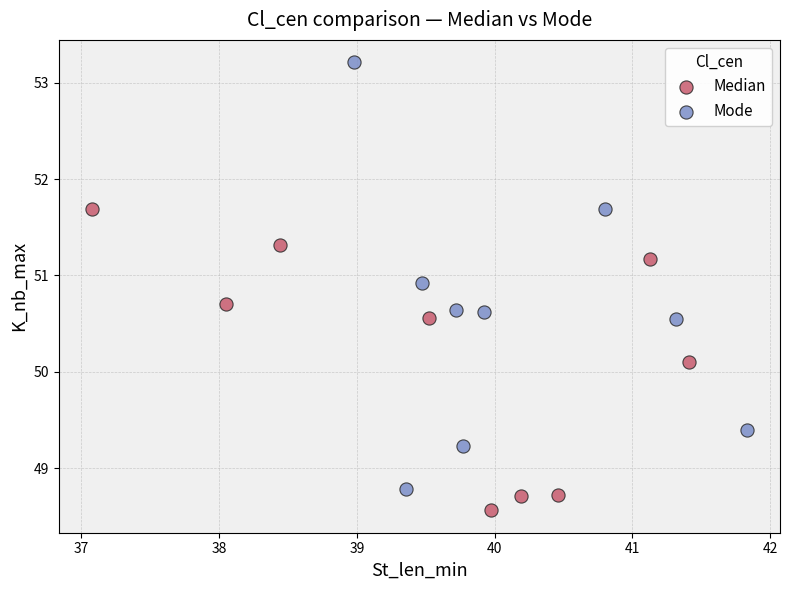

Which series contains the lowest Y value?

Median